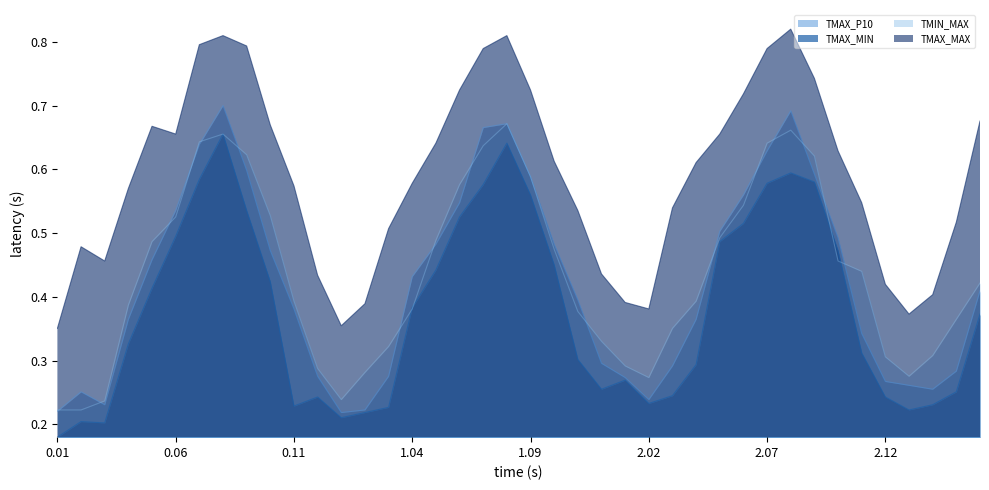

Which category has the highest value in the TMAX_MIN series?

1970-08